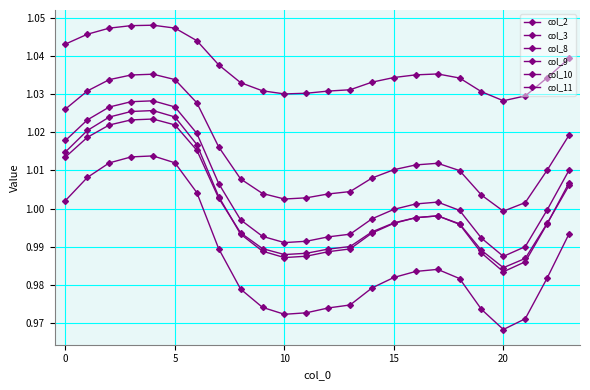

What is the lowest value of the col_11 series?

1.0